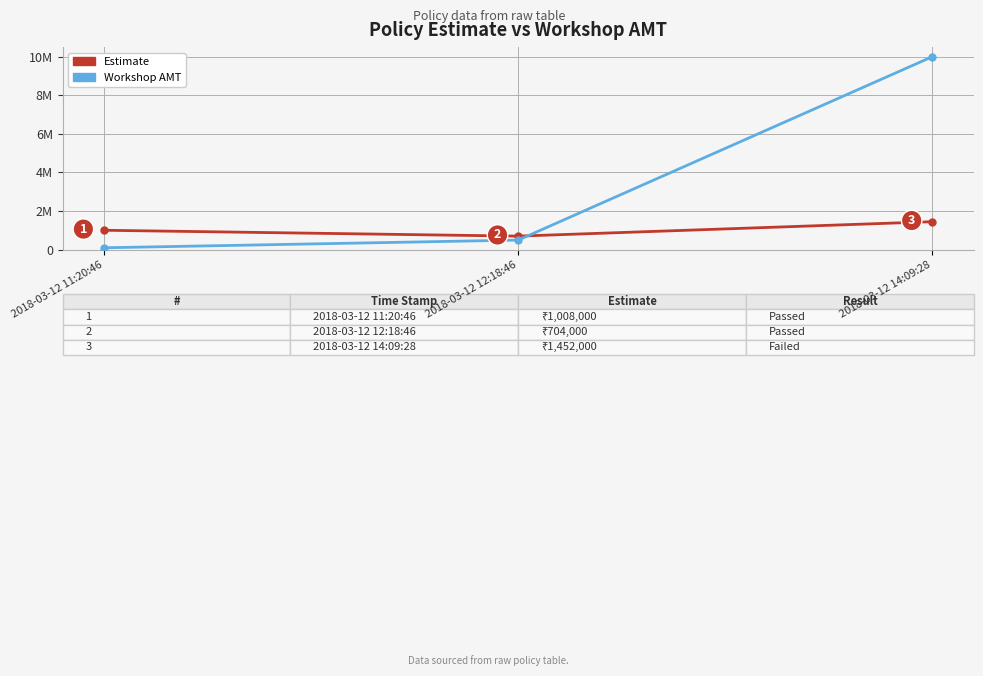

What are all the series names shown in the legend?

Estimate, Workshop AMT